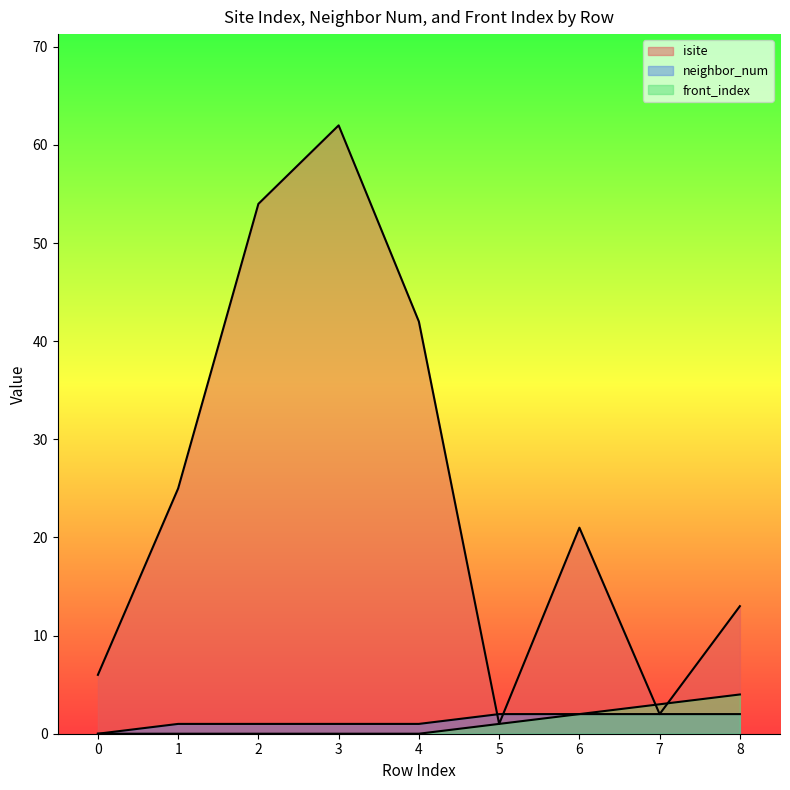

What is the value of the neighbor_num point at the 4th from the left?

1